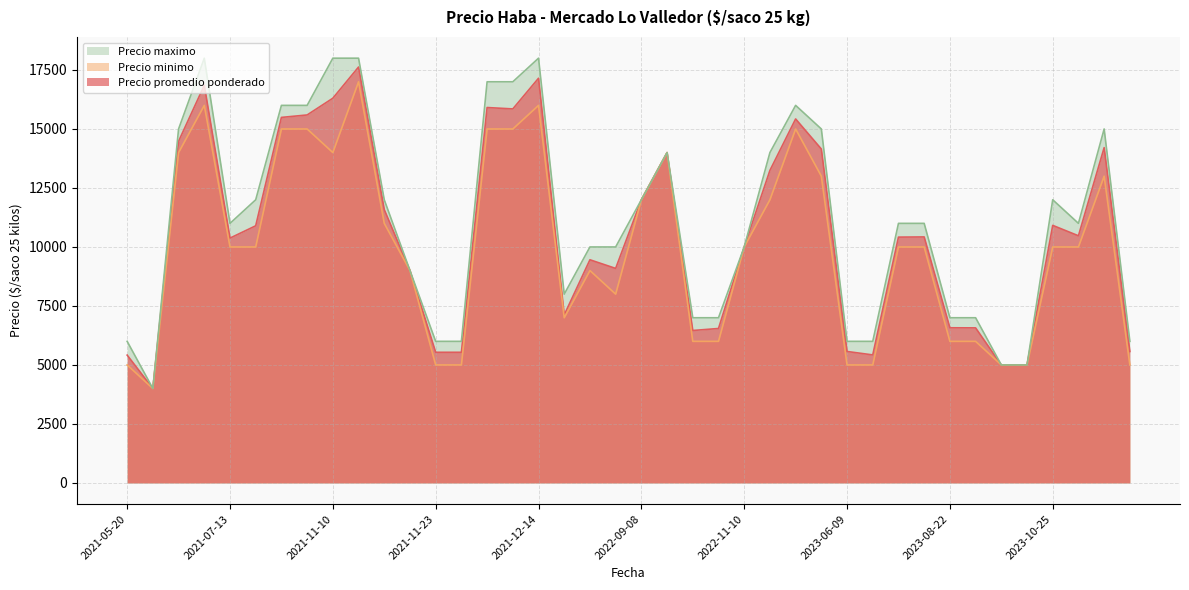

List the series in order of their overall mean, lowest first.

Precio minimo, Precio promedio ponderado, Precio maximo